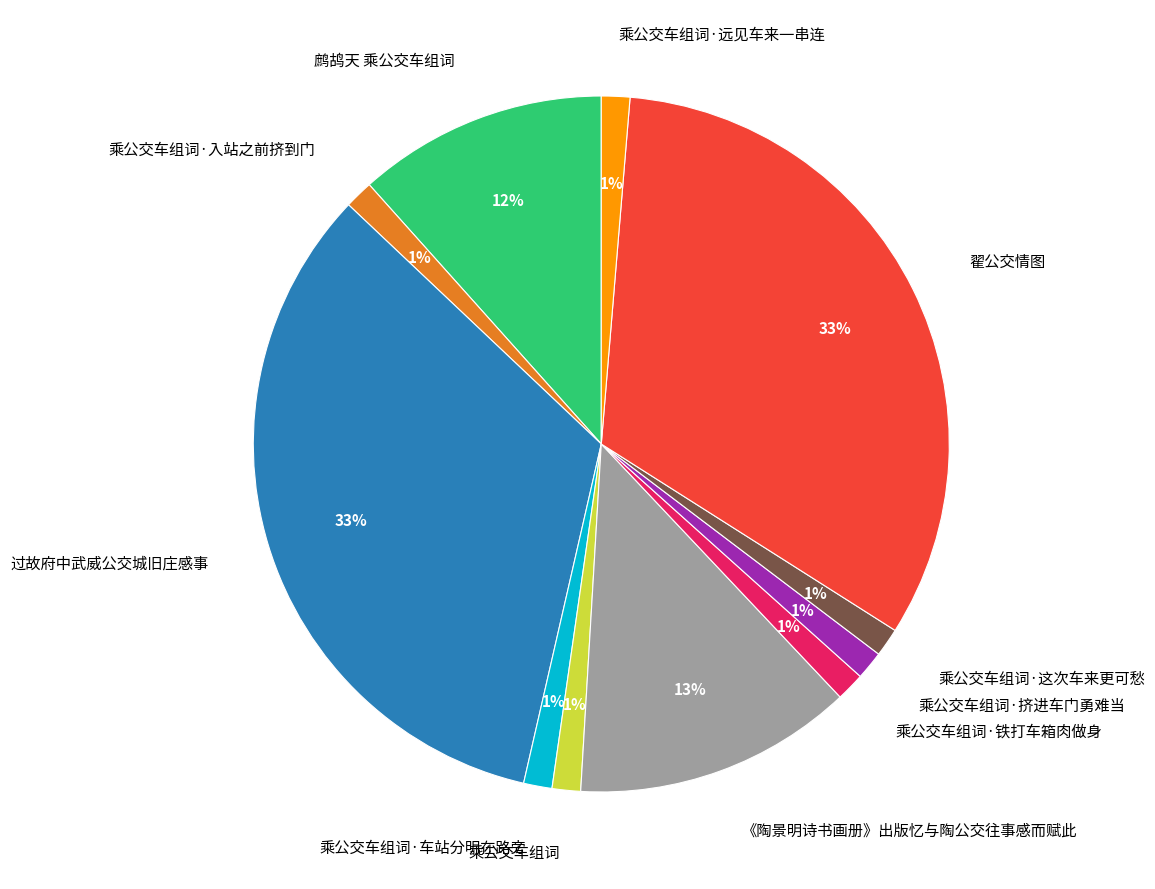

Do 鹧鸪天 乘公交车组词 and 乘公交车组词·入站之前挤到门 together represent more than half of the pie?

No